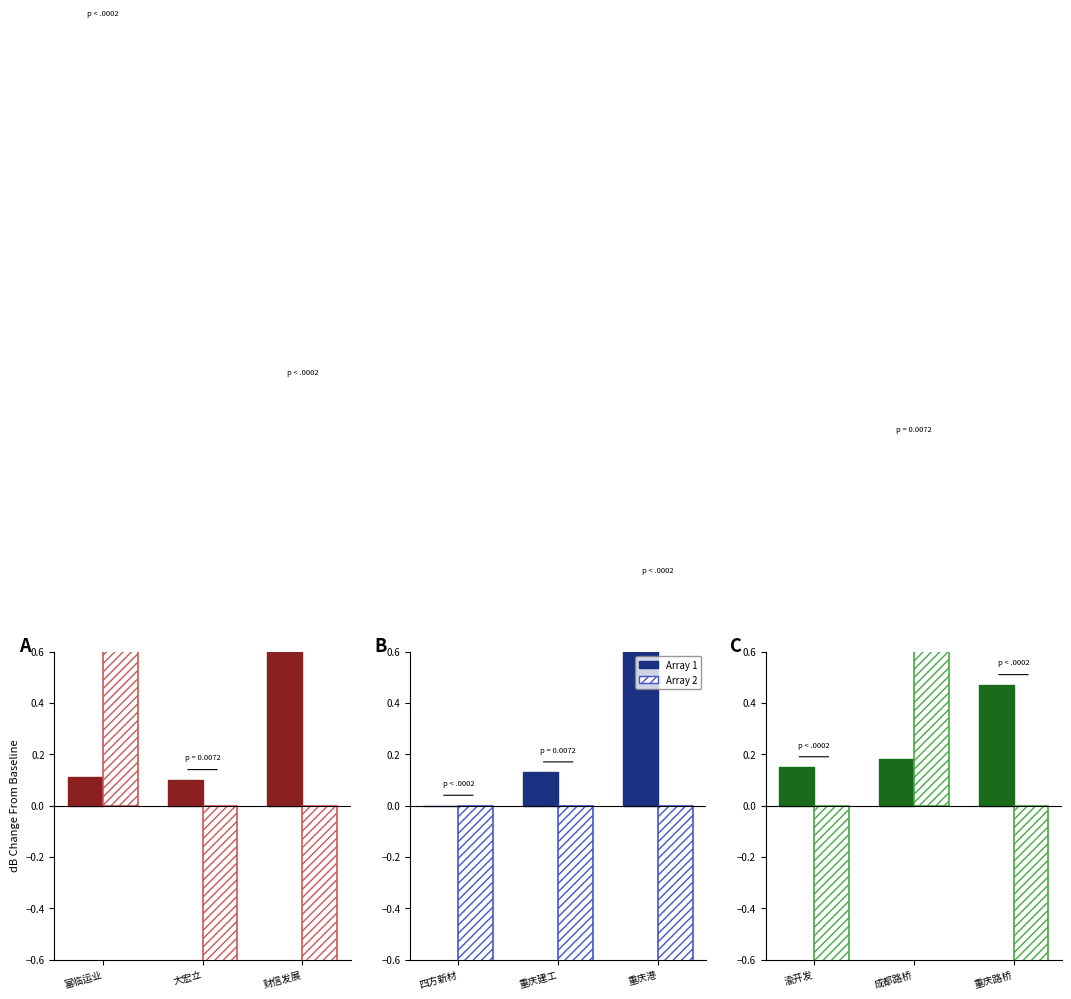

Count the Array 1 values in the range 0 to 1.

3